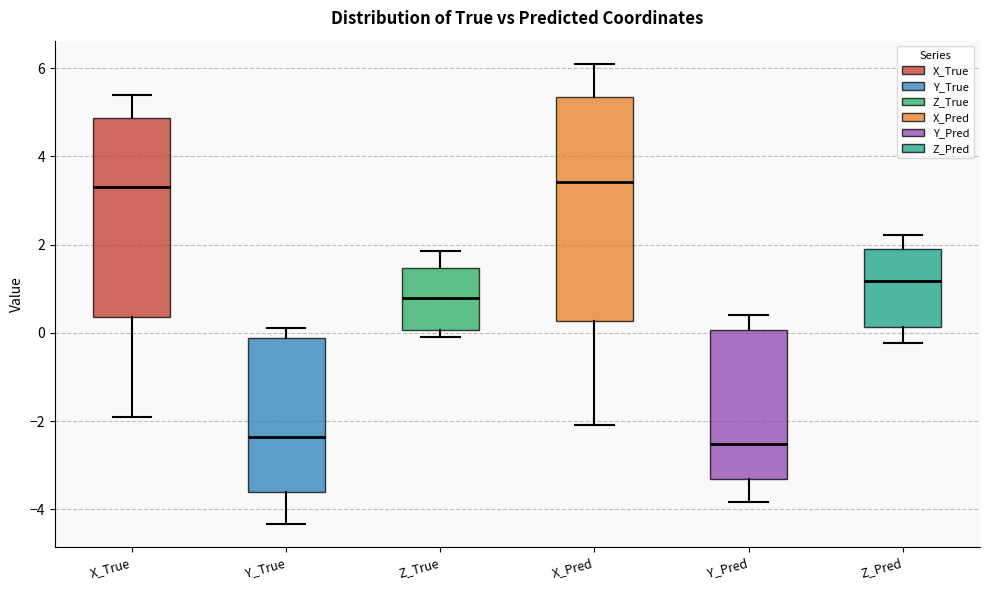

Reading left to right, read every box against the y-axis: the position of its median line, the range the box covers, and the ends of its whiskers. The values are not printed on the chart, so give them approximately, as read against the axis.

X_True: median 3.4, box 0.4 to 4.8, whiskers -2.0 to 5.4
Y_True: median -2.4, box -3.6 to -0.2, whiskers -4.4 to 0.2
Z_True: median 0.8, box 0.0 to 1.4, whiskers 0.0 (just below the box's lower edge) to 1.8
X_Pred: median 3.4, box 0.2 to 5.4, whiskers -2.0 to 6.2
Y_Pred: median -2.6, box -3.4 to 0.0, whiskers -3.8 to 0.4
Z_Pred: median 1.2, box 0.2 to 2.0, whiskers -0.2 to 2.2